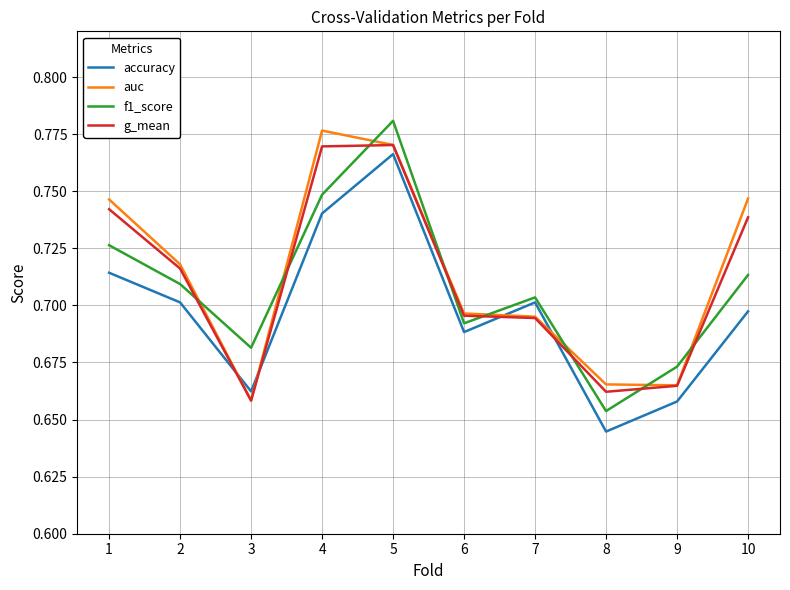

Which category has the lowest value across all series?

8